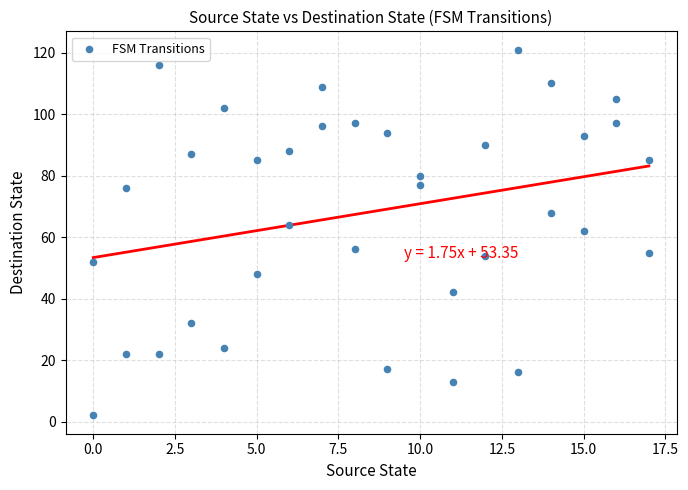

What is the range of Y values (max minus min)?

119